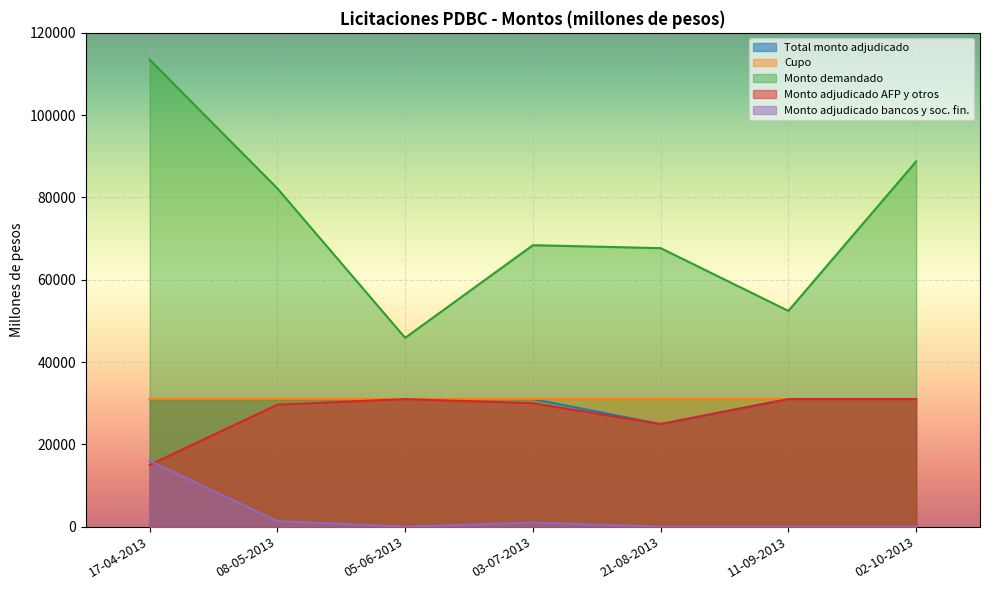

How many lines are shown in the chart?

5